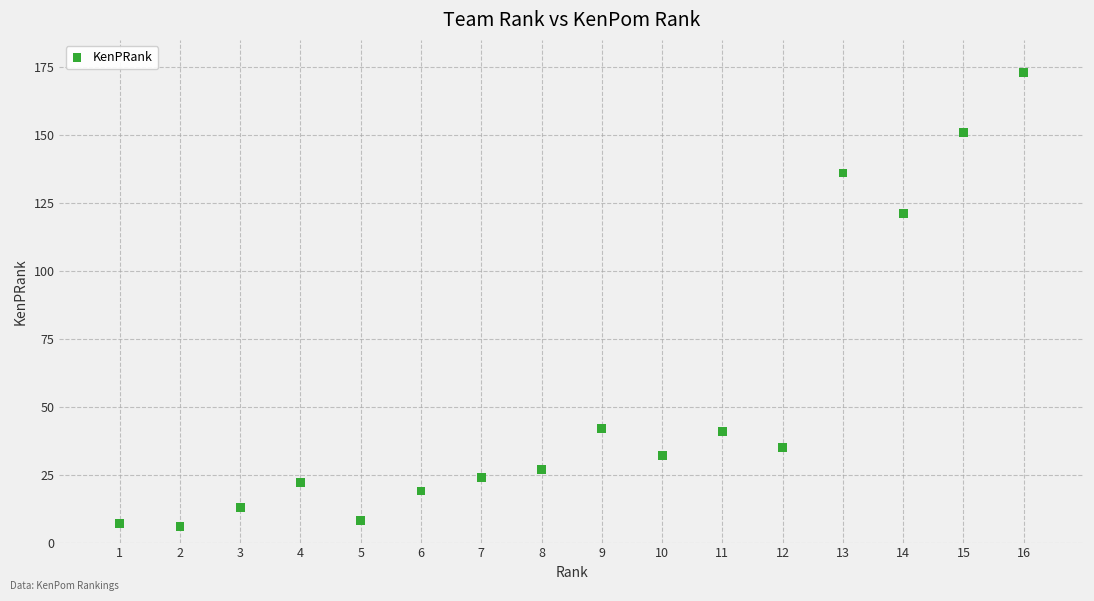

What is the range of Y values (max minus min)?

167